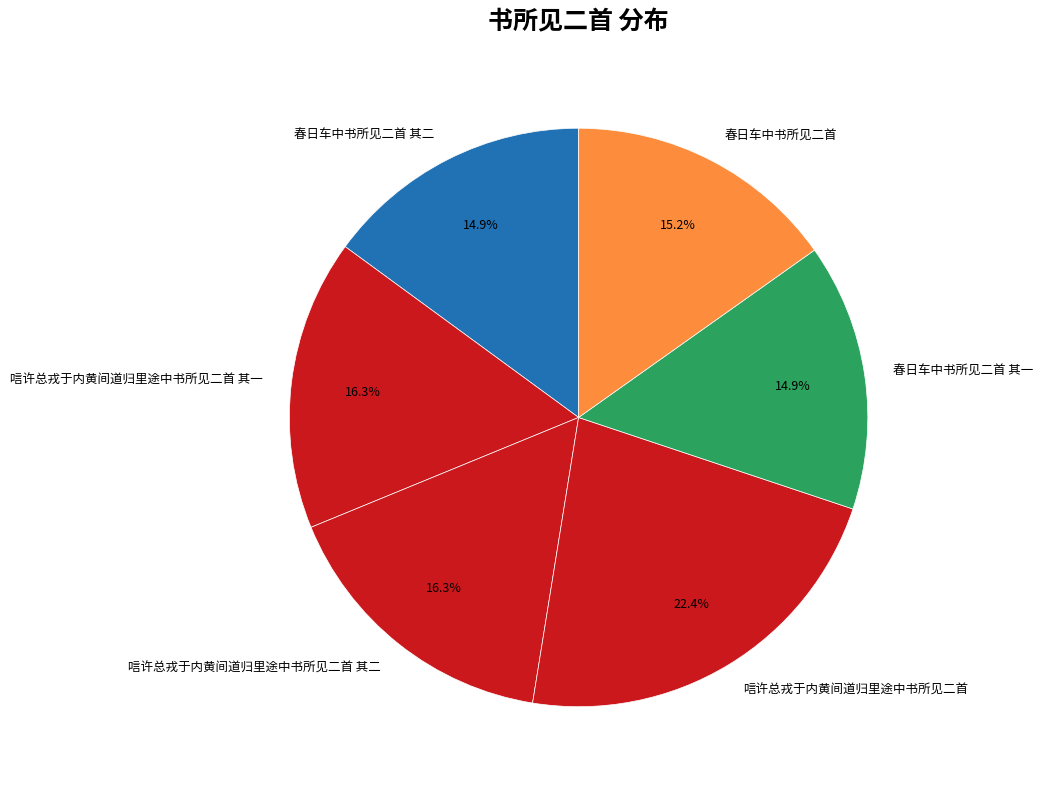

To the nearest percent, what is the average slice percentage?

17%